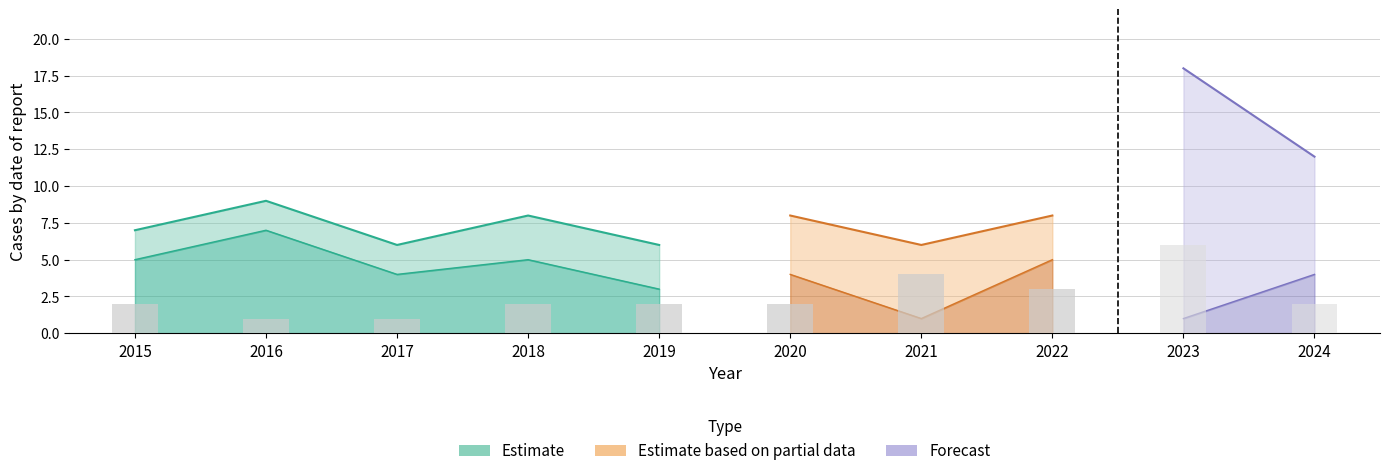

At which category is the sum across all series the highest?

2023